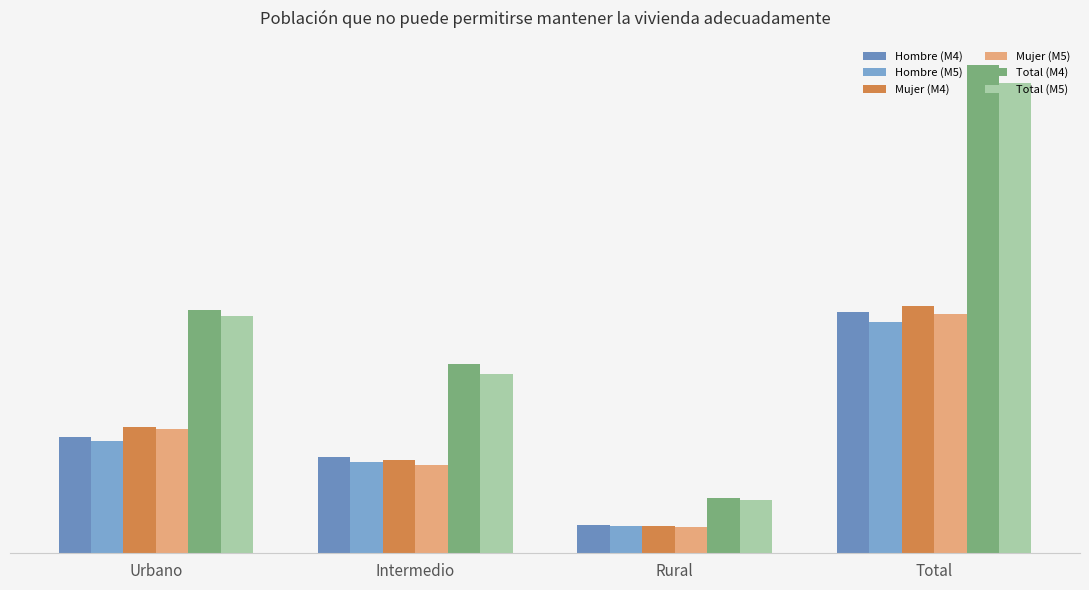

Which label corresponds to the smallest value in the chart?

Rural